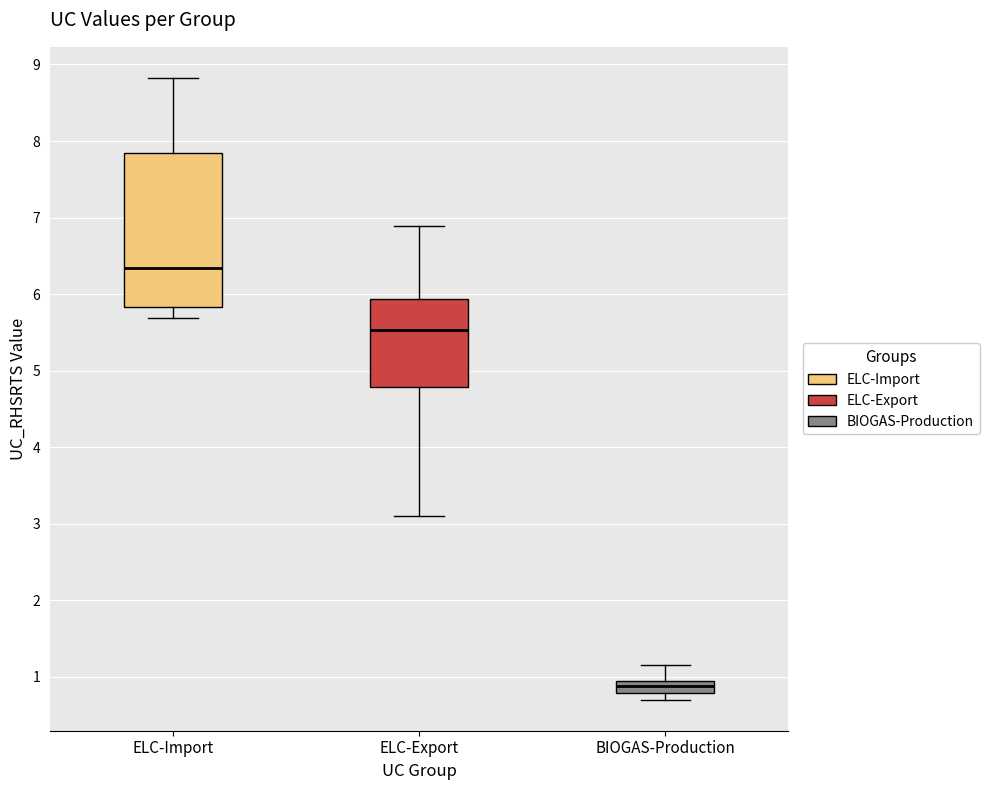

Which box is the tallest, from its lower edge to its upper edge?

ELC-Import